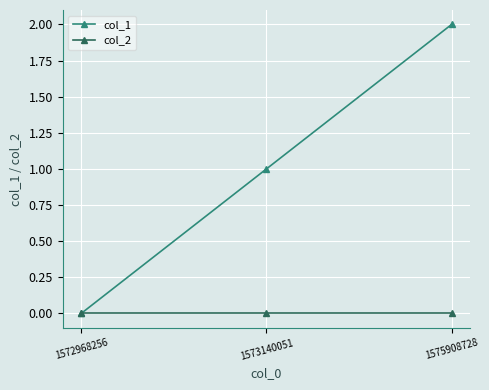

Between 1572968256 and 1573140051, which series saw the biggest shift?

col_1